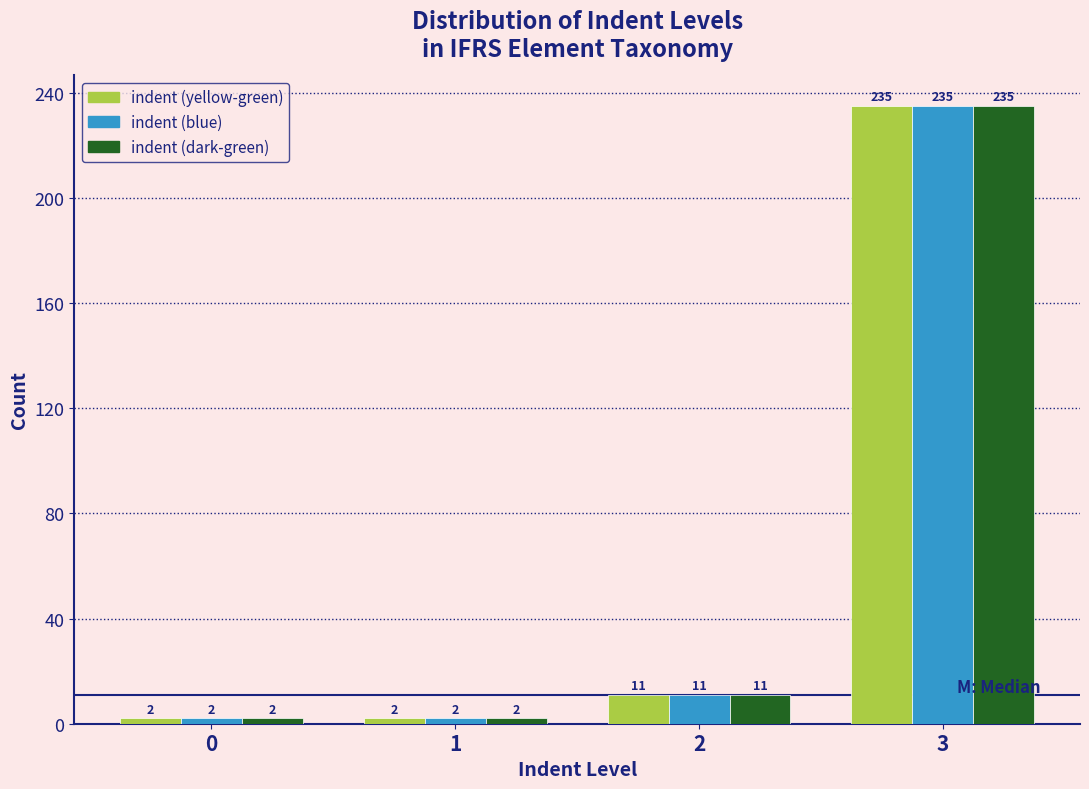

Reading right to left, extract all data points from this chart.

indent (yellow-green): 3=235	2=11	1=2	0=2
indent (blue): 3=235	2=11	1=2	0=2
indent (dark-green): 3=235	2=11	1=2	0=2